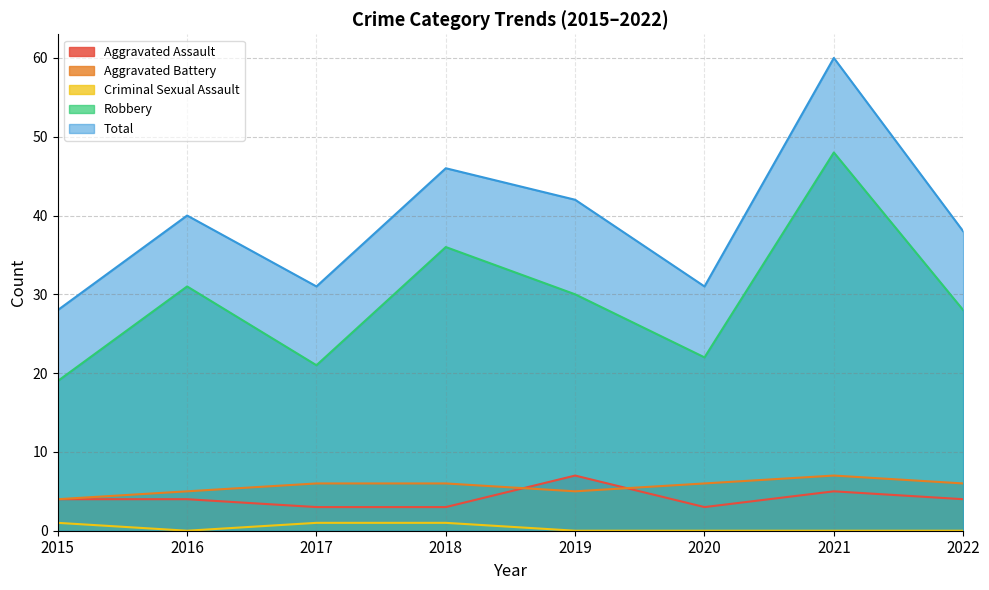

True or false: Criminal Sexual Assault has a value of 1 at 2015.

True